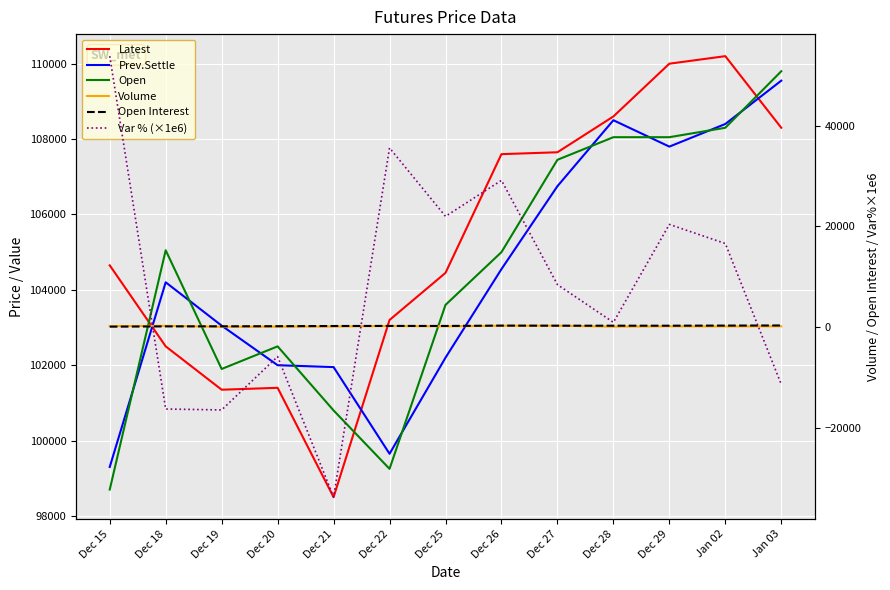

Reading right to left, list all the values displayed in this chart.

Latest: 108300.0	110200.0	110000.0	108600.0	107650.0	107600.0	104450.0	103200.0	98500.0	101400.0	101350.0	102500.0	104650.0
Prev.Settle: 109550.0	108400.0	107800.0	108500.0	106750.0	104550.0	102200.0	99650.0	101950.0	102000.0	103050.0	104200.0	99300.0
Open: 109800.0	108300.0	108050.0	108050.0	107450.0	105000.0	103600.0	99250.0	100800.0	102500.0	101900.0	105050.0	98700.0
Volume: 142.0	121.0	140.0	75.0	261.0	247.0	133.0	194.0	105.0	71.0	43.0	229.0	177.0
Open Interest: 306.0	283.0	260.0	260.0	259.0	275.0	209.0	216.0	197.0	160.0	137.0	122.0	70.0
Var % (×1e6): -11410.3	16605.2	20408.2	921.7	8430.9	29172.6	22015.7	35624.7	-33840.1	-5882.4	-16496.8	-16314.8	53877.1